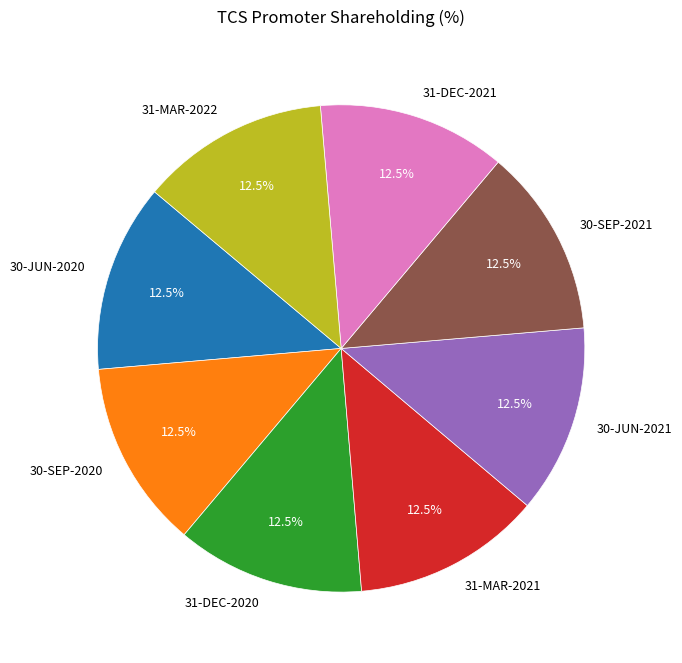

Count the number of slices in the pie.

8